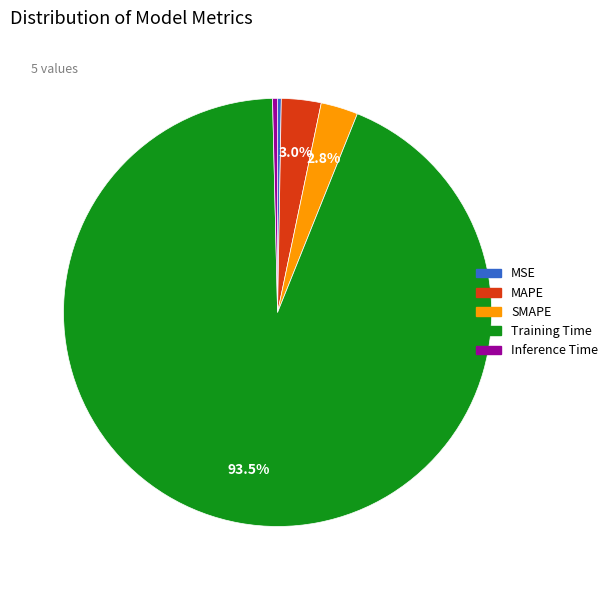

What is the largest slice in the pie chart?

Training Time